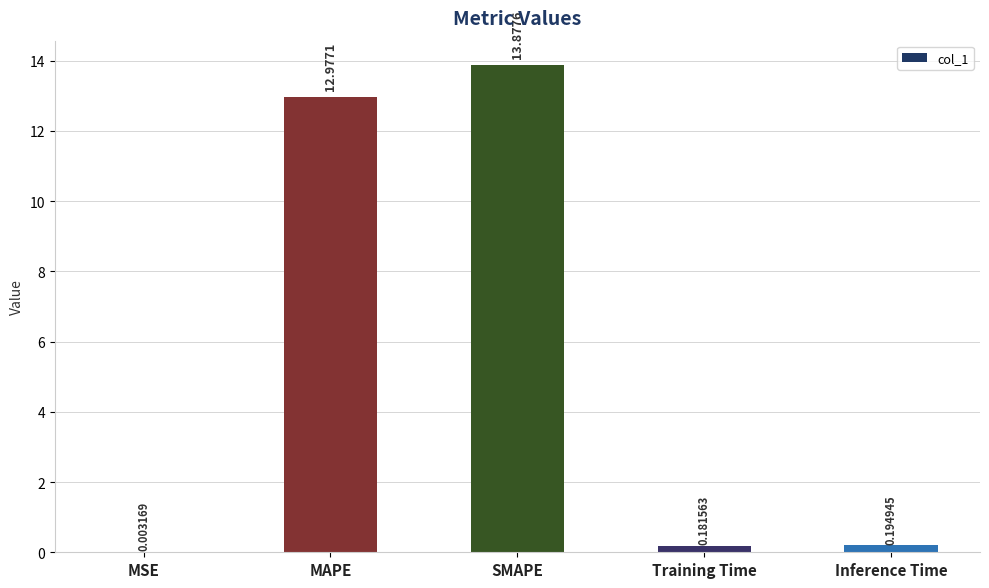

What is the sum of all values?

27.2